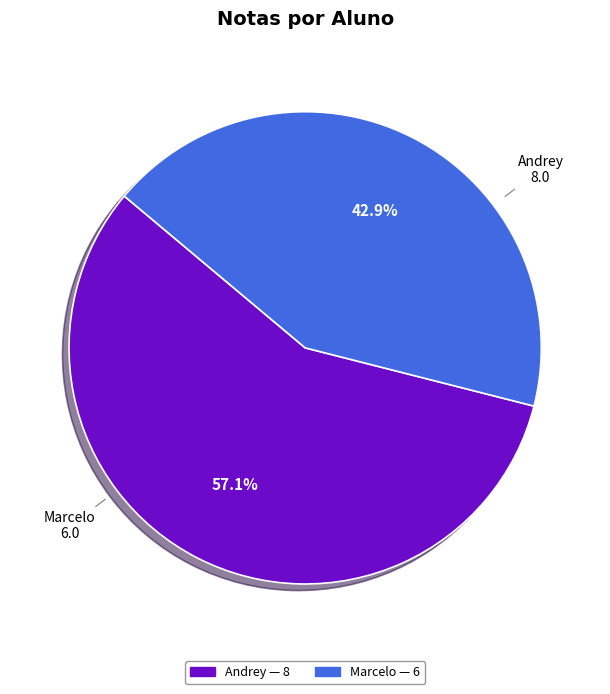

Is there any slice that represents more than half of the pie?

Yes